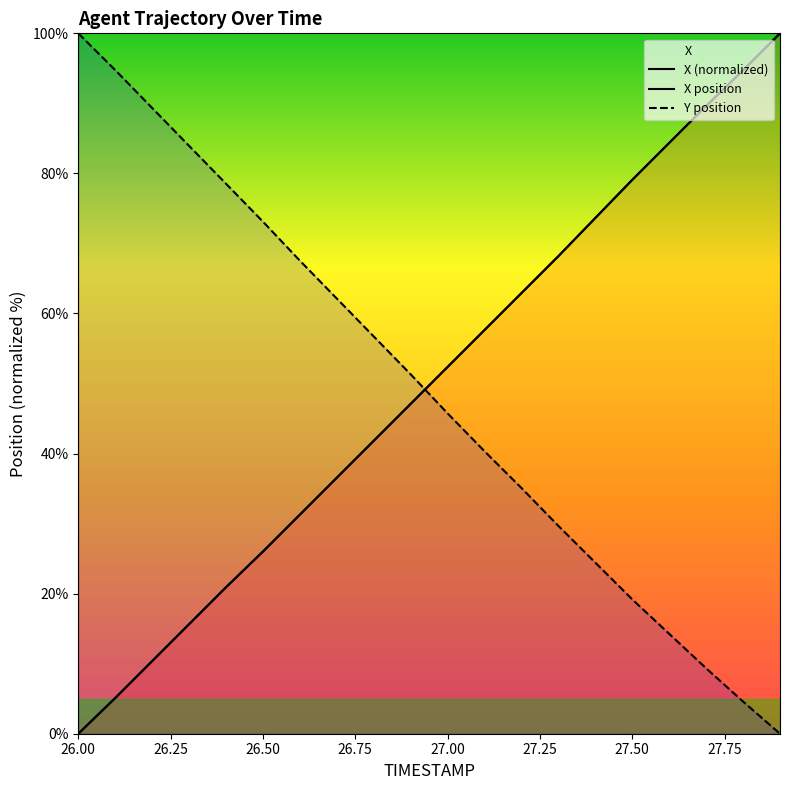

How many times do X (normalized) and Y position cross each other?

1